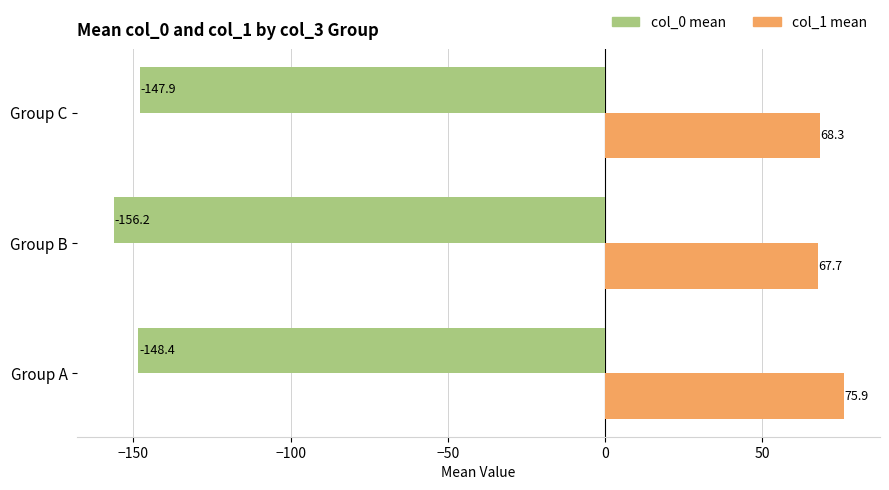

What is the difference between the maximum and minimum values in the col_1 mean series?

8.2